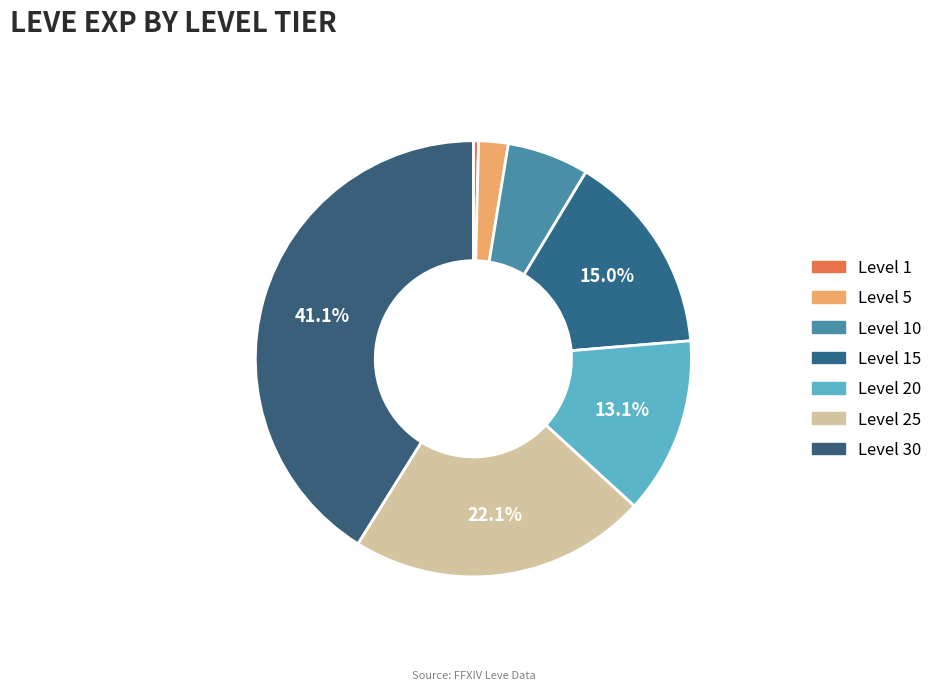

Which slice is the smallest?

Level 1